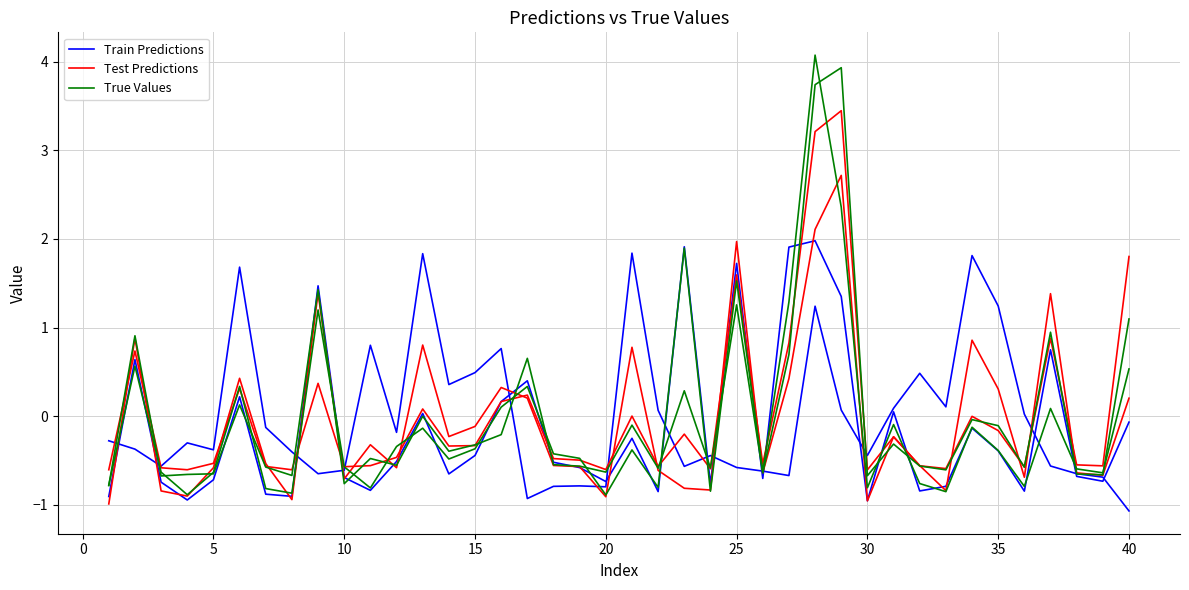

After their last crossing, which series has the higher values: Test Predictions or True Values?

True Values